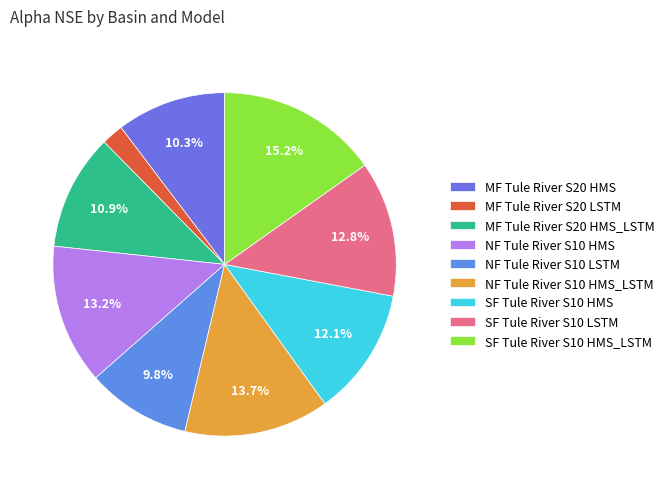

To the nearest percent, what is the combined percentage of MF Tule River S20 HMS and SF Tule River S10 HMS_LSTM?

26%